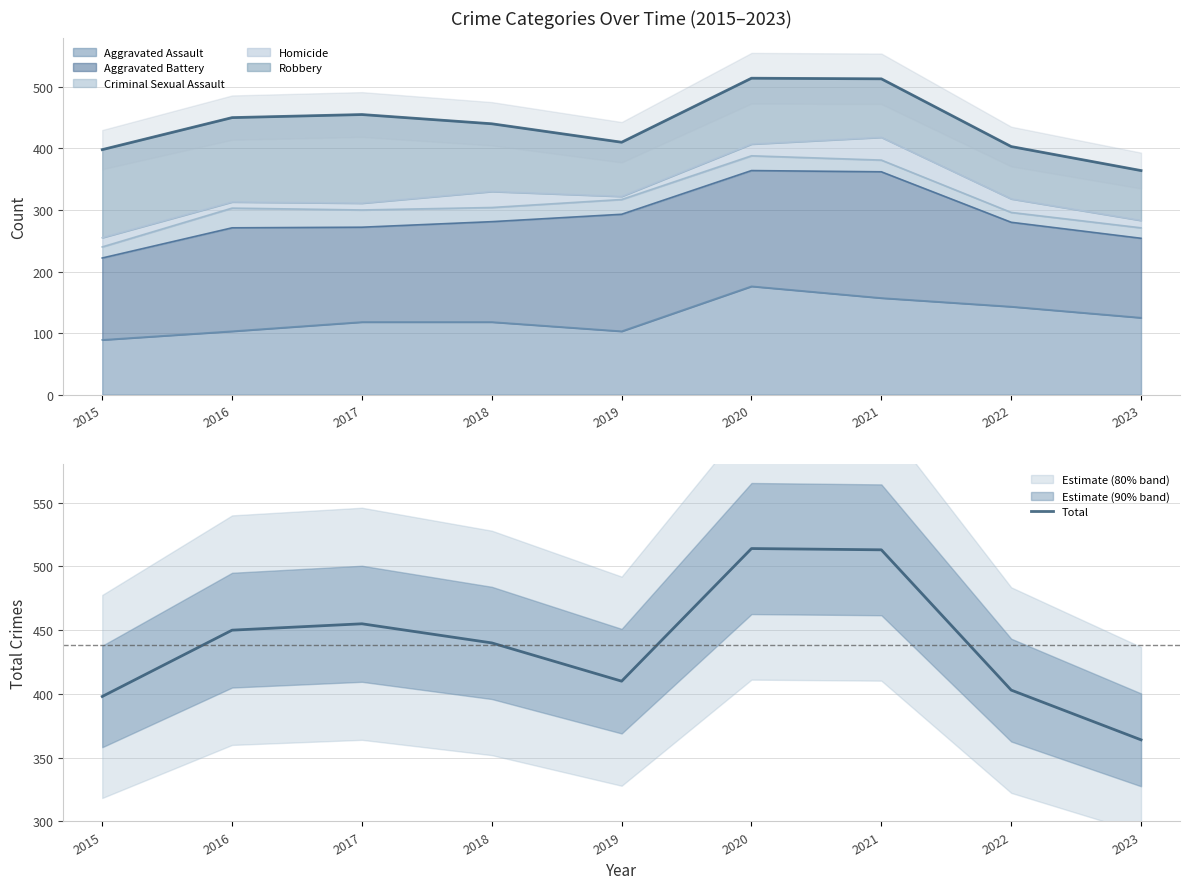

The chart shows a value of 514 at 2020. True or false?

True